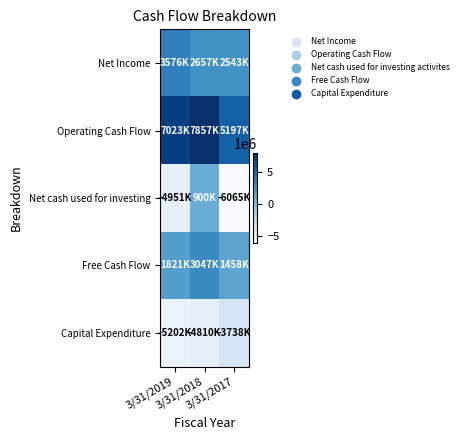

At 3/31/2019, list the series in order from largest to smallest.

Operating Cash Flow, Net Income, Free Cash Flow, Net cash used for investing, Capital Expenditure